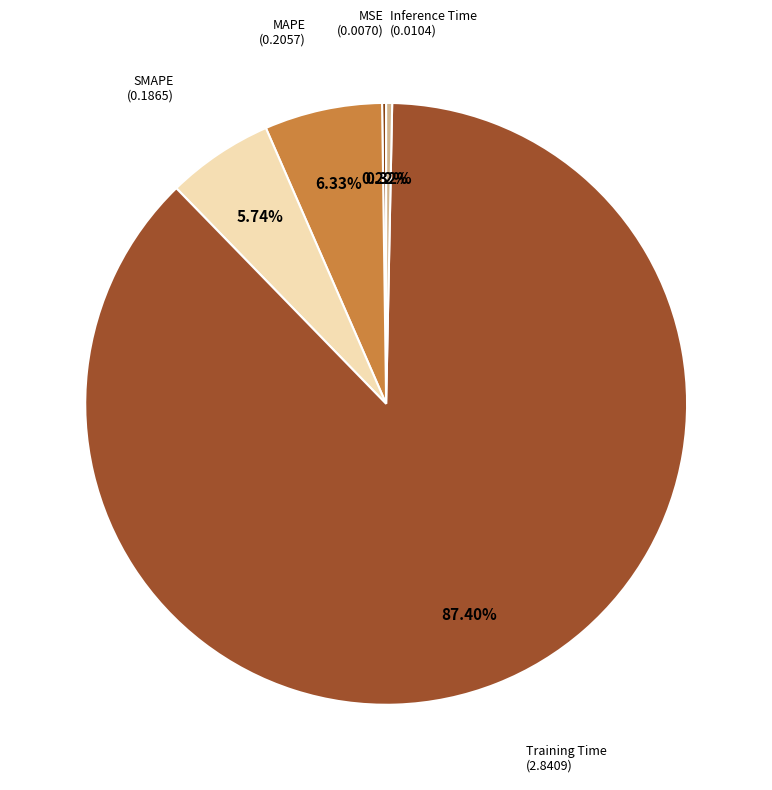

Count the number of slices in the pie.

5